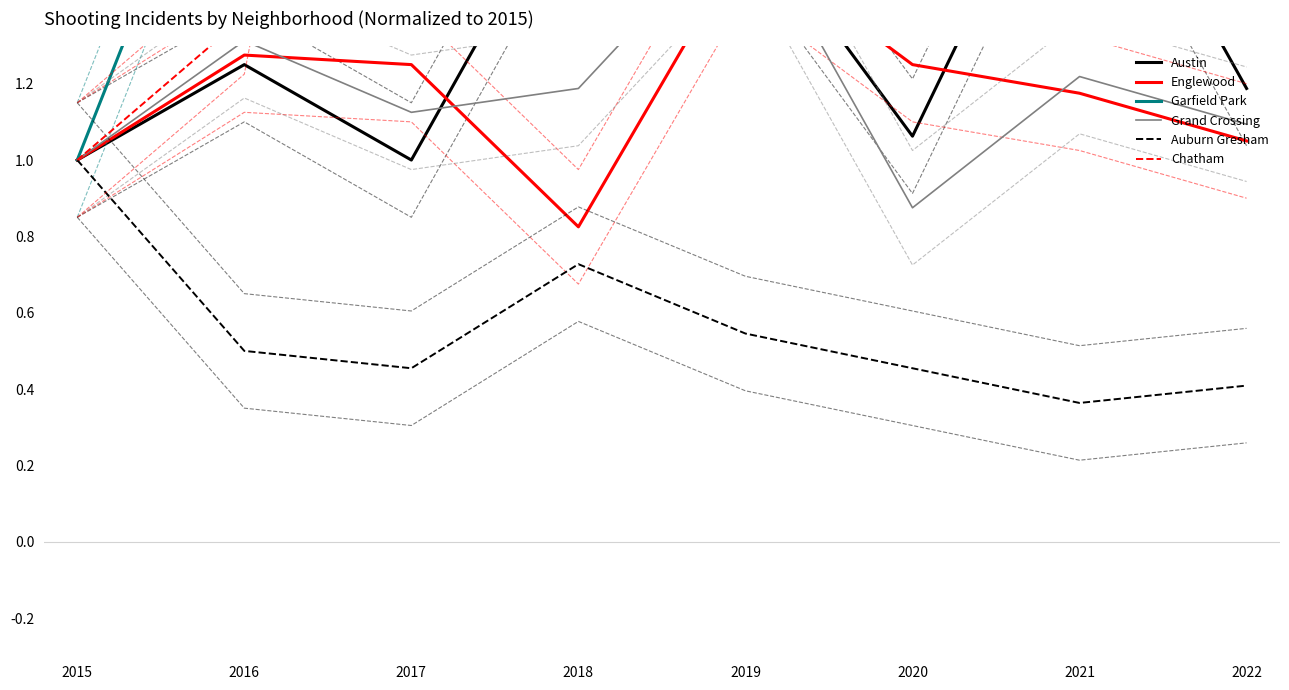

Count the number of data series in this chart.

6